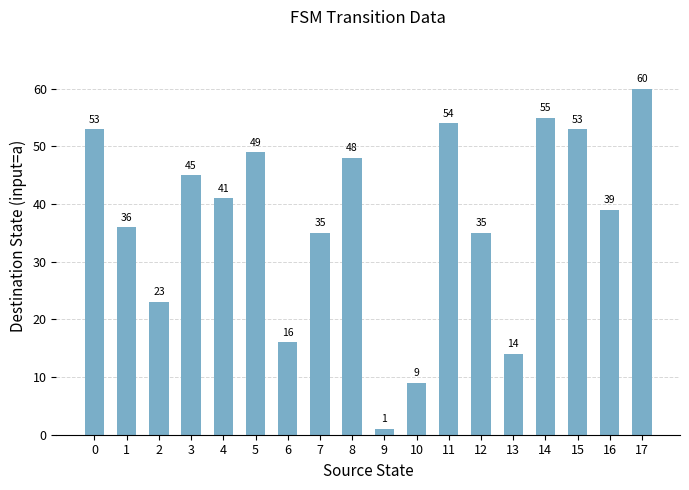

At which category does the chart reach its minimum across all series?

9